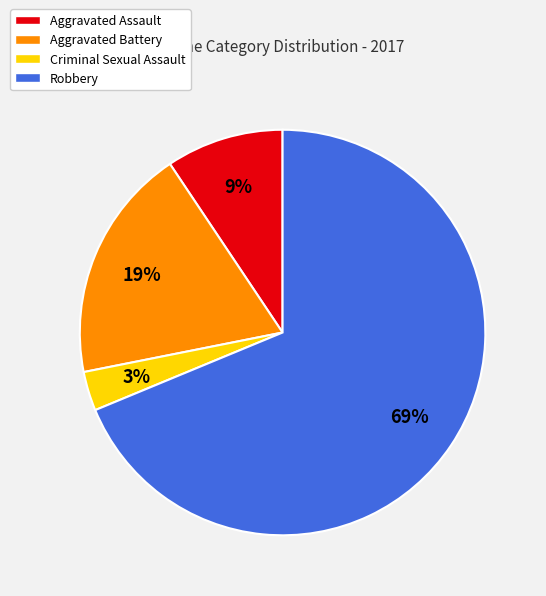

How many segments does this pie chart have?

4